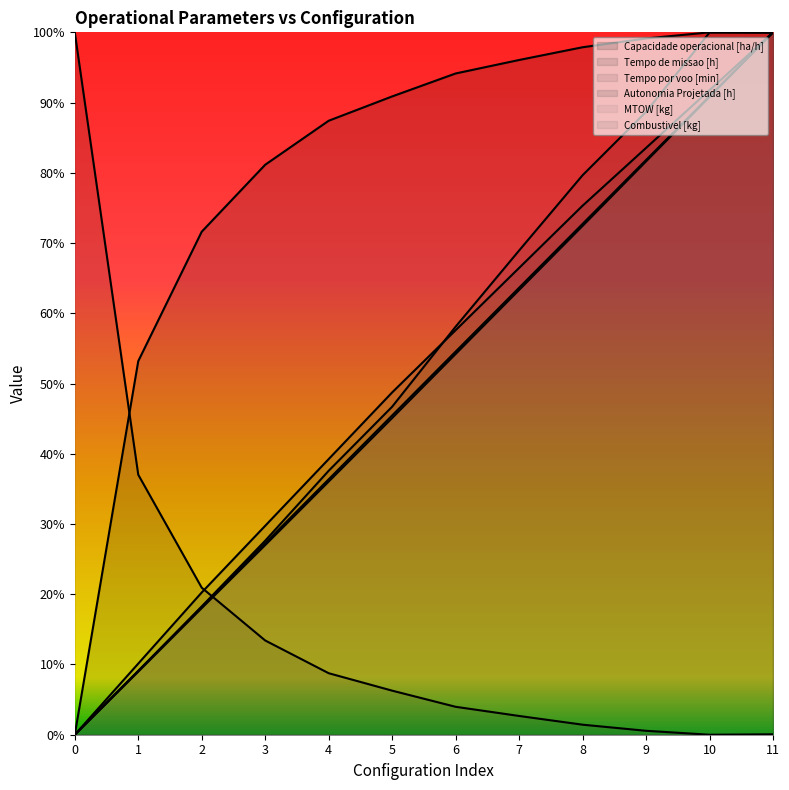

What is the sum of all Tempo de missao [h] values?

97.5